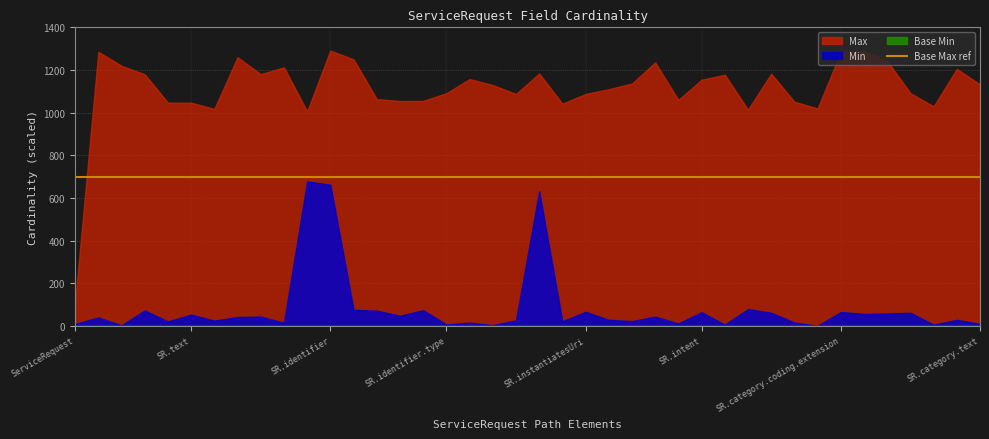

The value of Max at ServiceRequest.intent is 1. True or false?

False